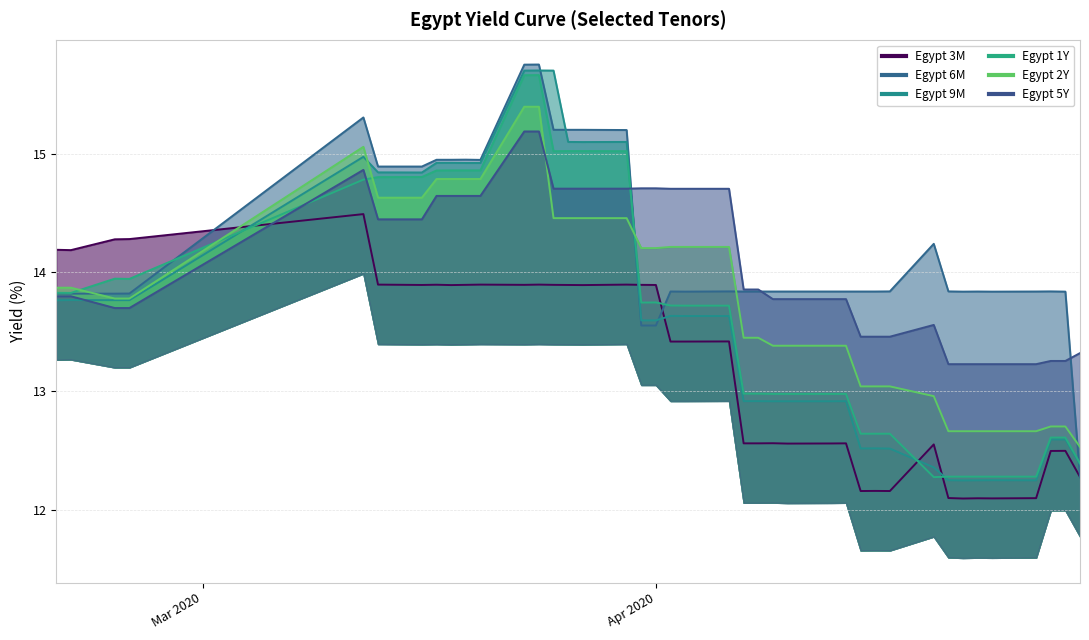

How many intersections are there between Egypt 9M and Egypt 1Y?

4